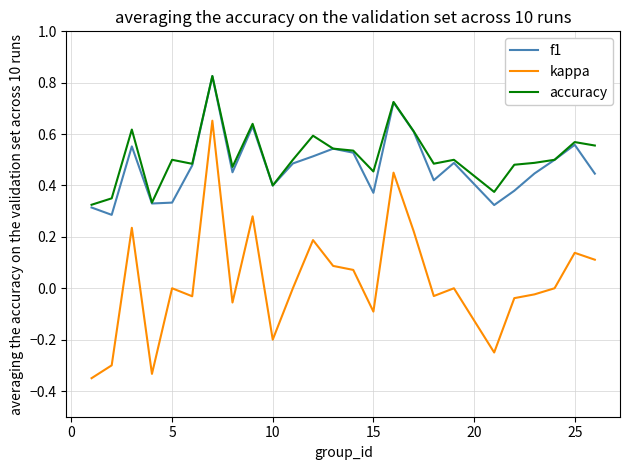

True or false: f1 and kappa intersect in this chart.

False